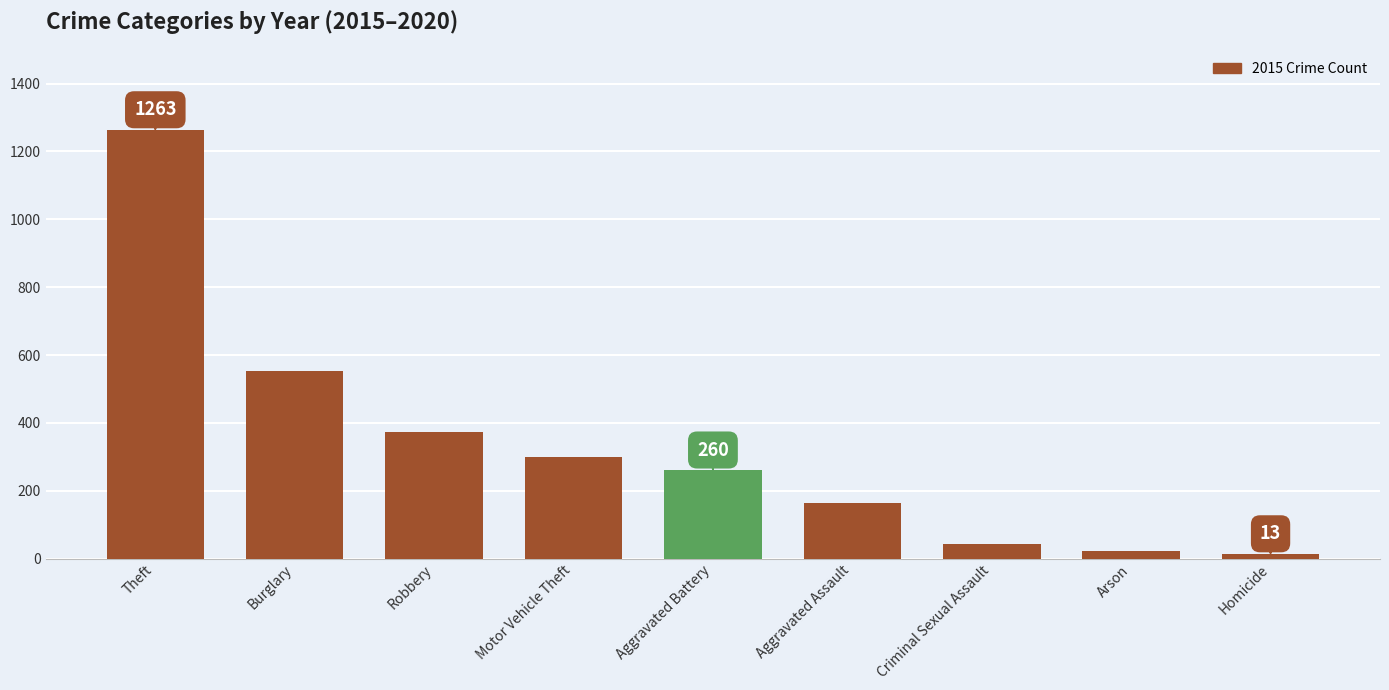

What position from the left is Robbery?

3